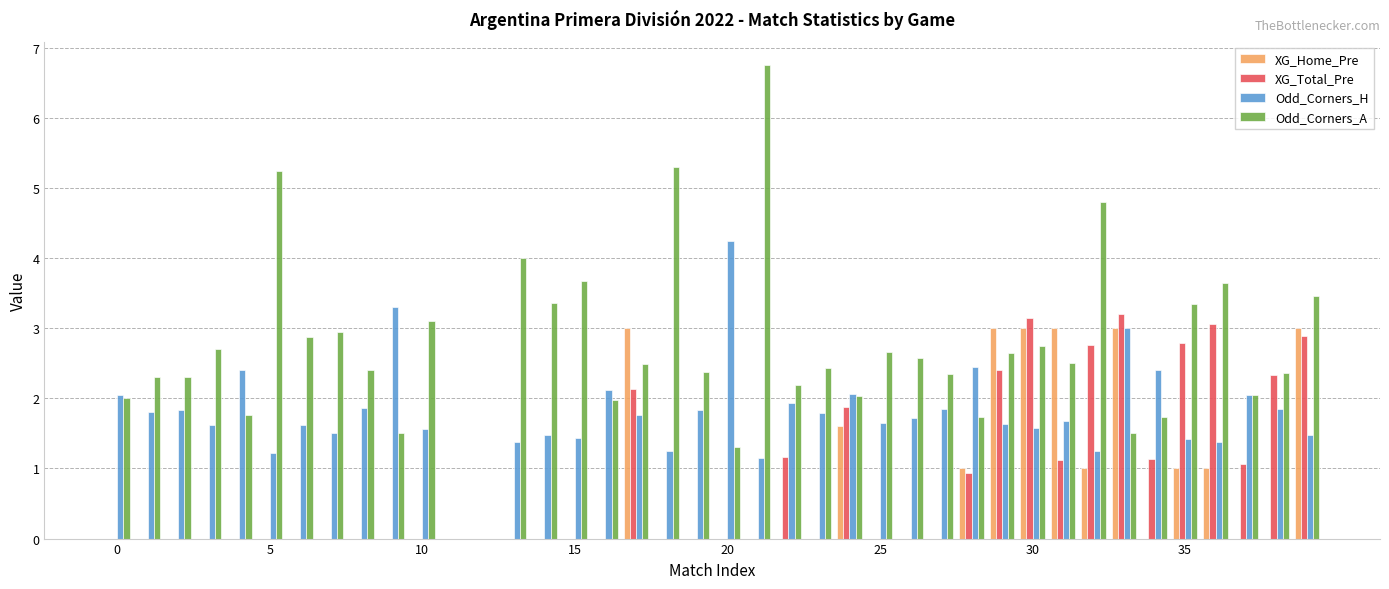

How many series are shown in this chart?

4